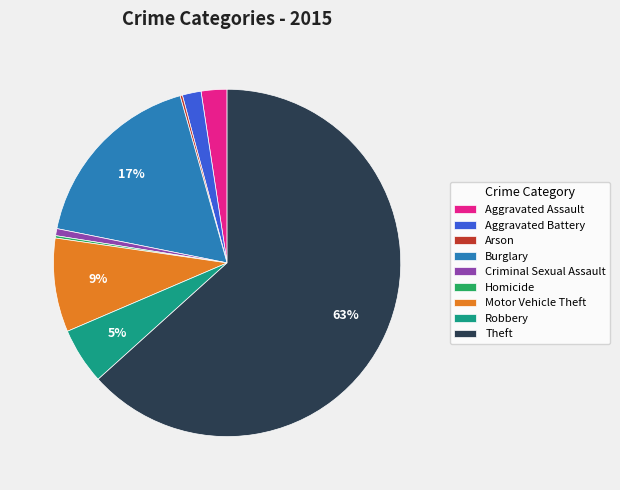

Is there any slice that represents more than half of the pie?

Yes